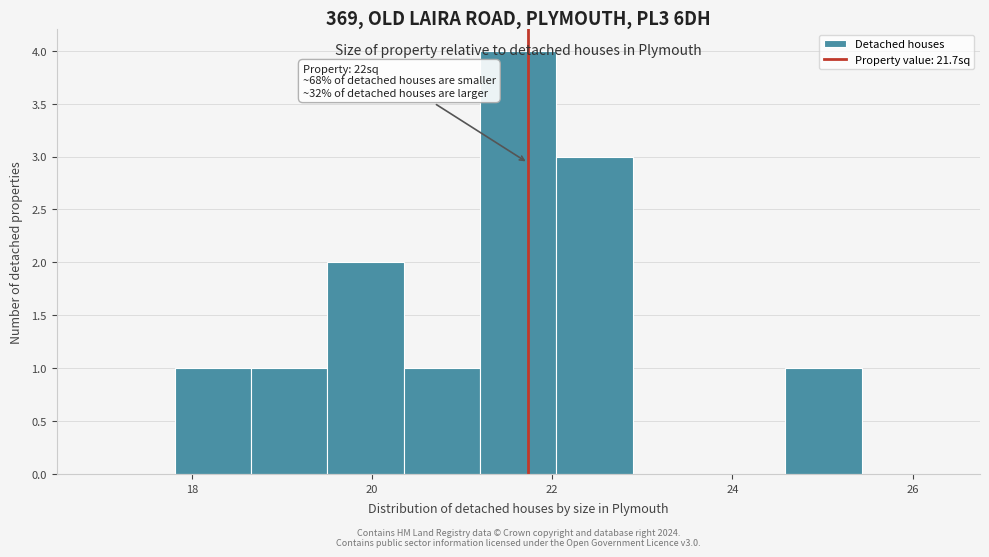

Which range on the x-axis has the tallest bar?

21.2 to 22.0